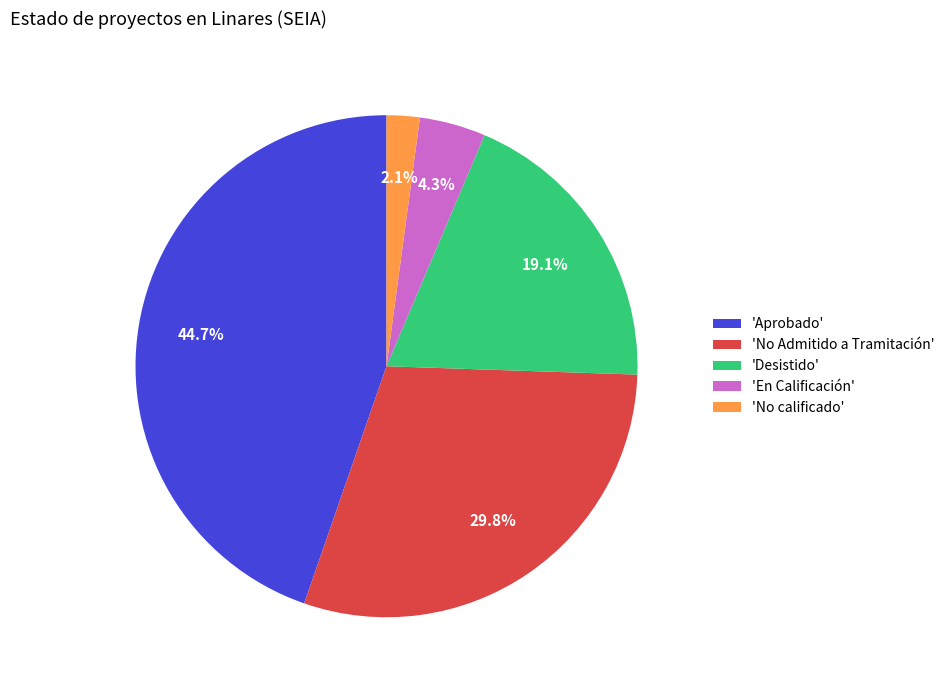

How many slices are in this pie chart?

5